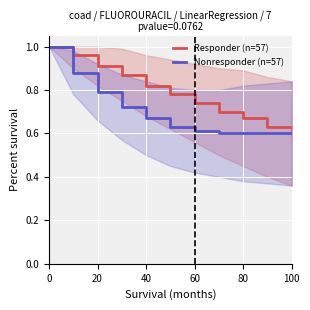

What is the sum of all Responder (n=57) values?

8.7